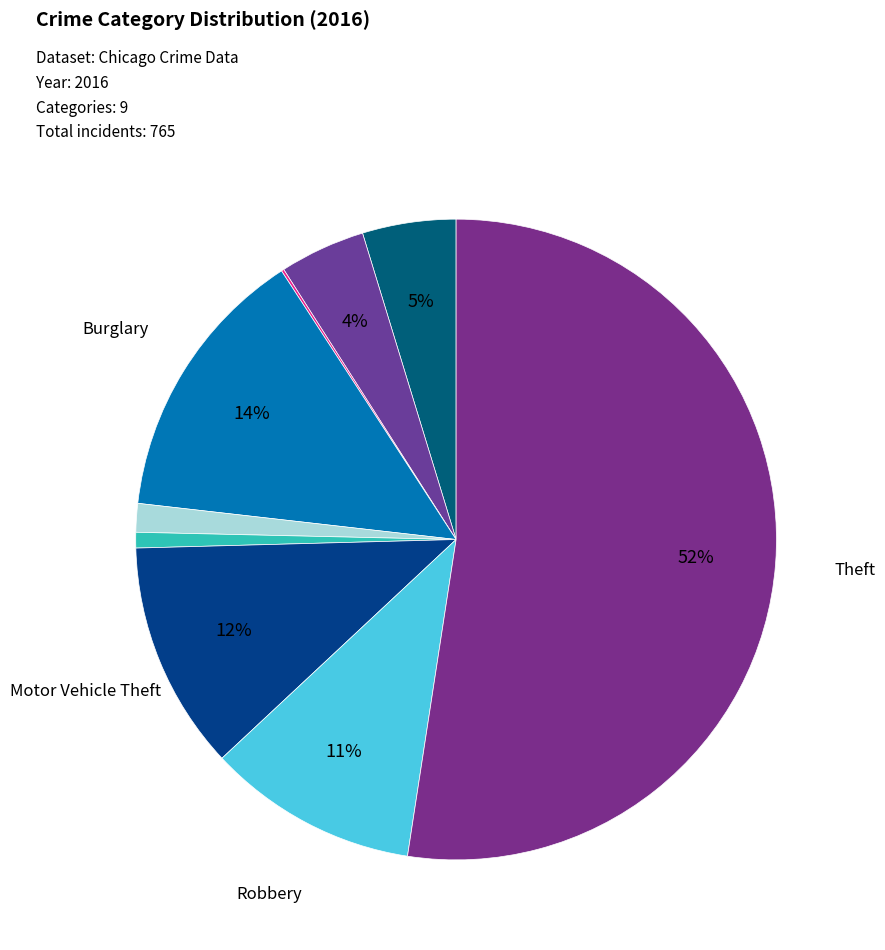

Rank the categories by value from lowest to highest.

Arson, Homicide, Criminal Sexual Assault, Aggravated Battery, Aggravated Assault, Robbery, Motor Vehicle Theft, Burglary, Theft